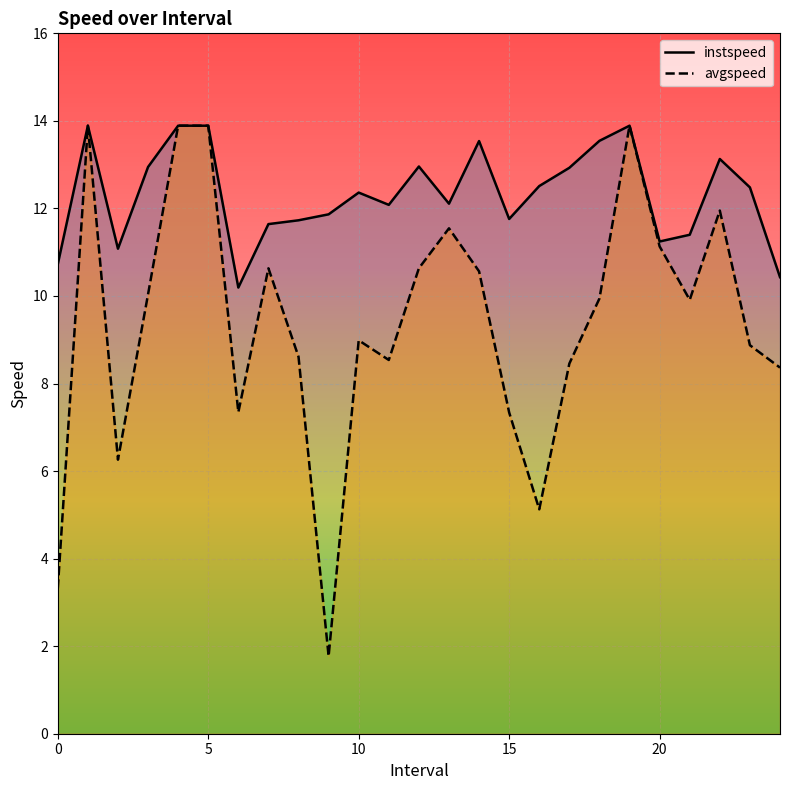

True or false: avgspeed and instspeed intersect in this chart.

False